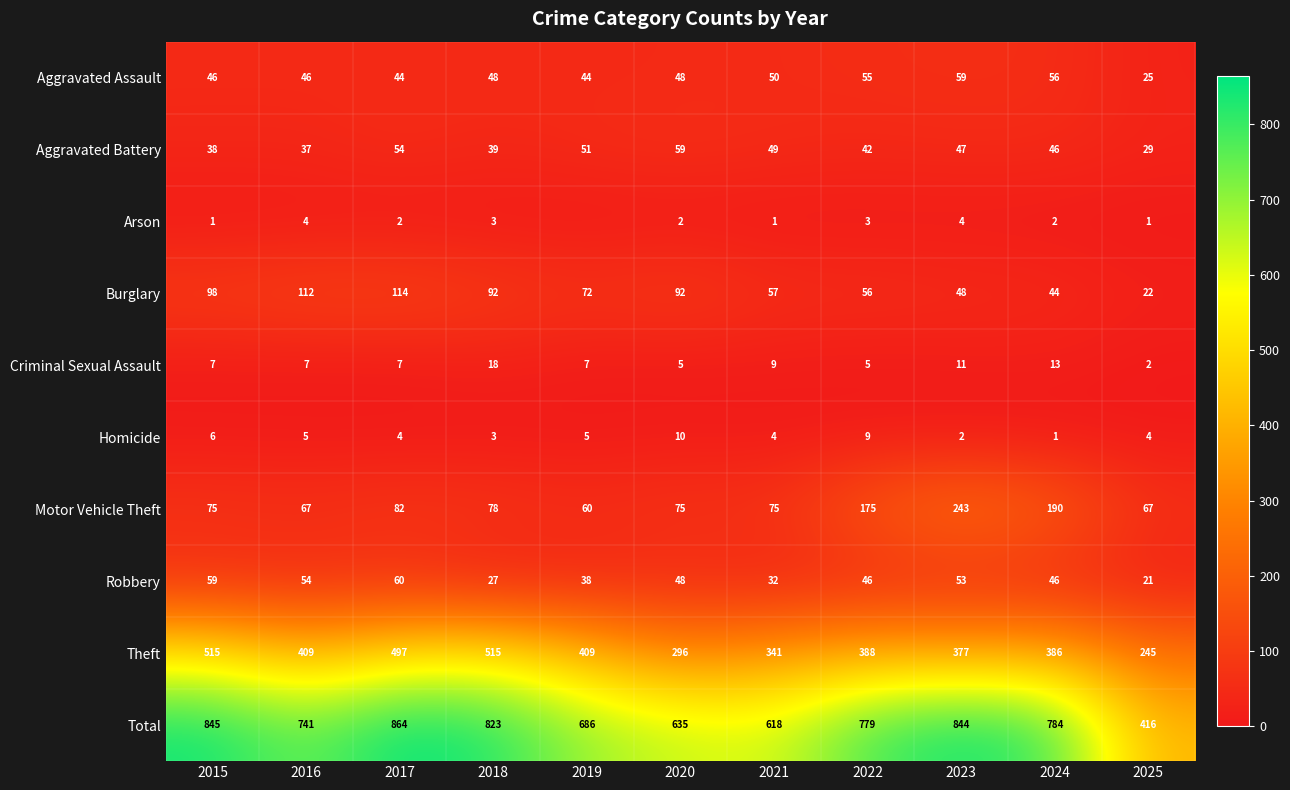

What is the average value of the Aggravated Battery series?

45